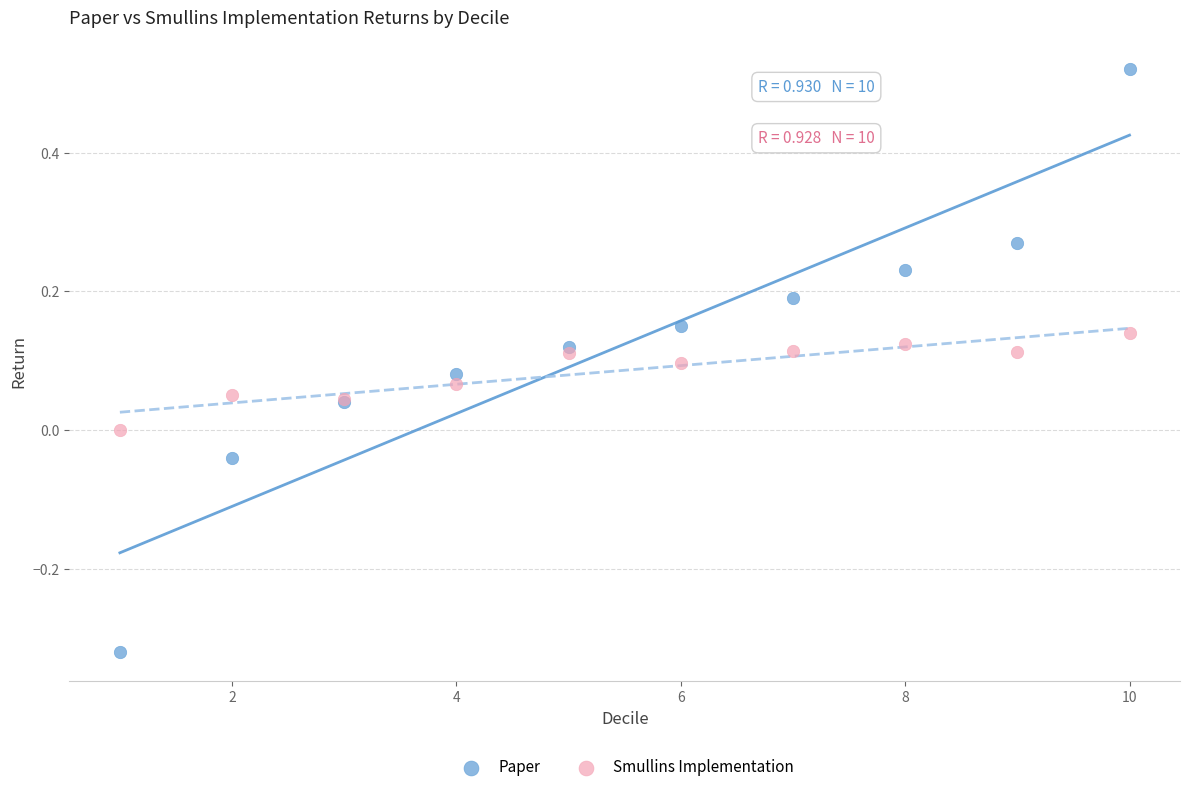

Which series reaches the minimum Y coordinate?

Paper